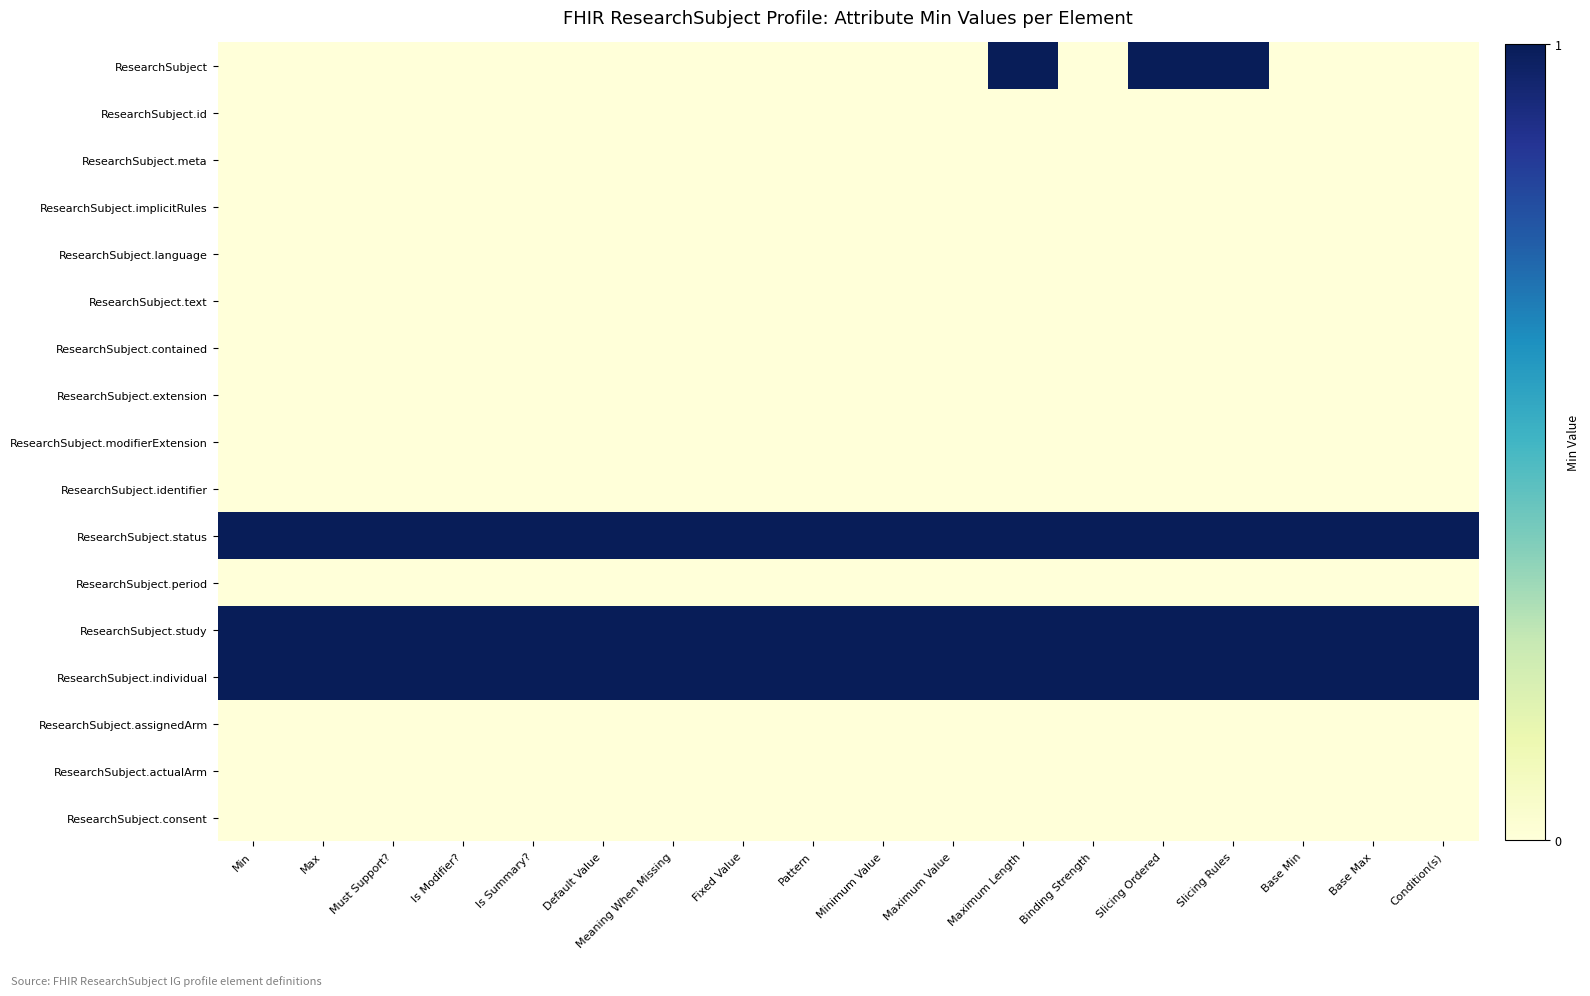

Which series has the widest spread of values?

ResearchSubject